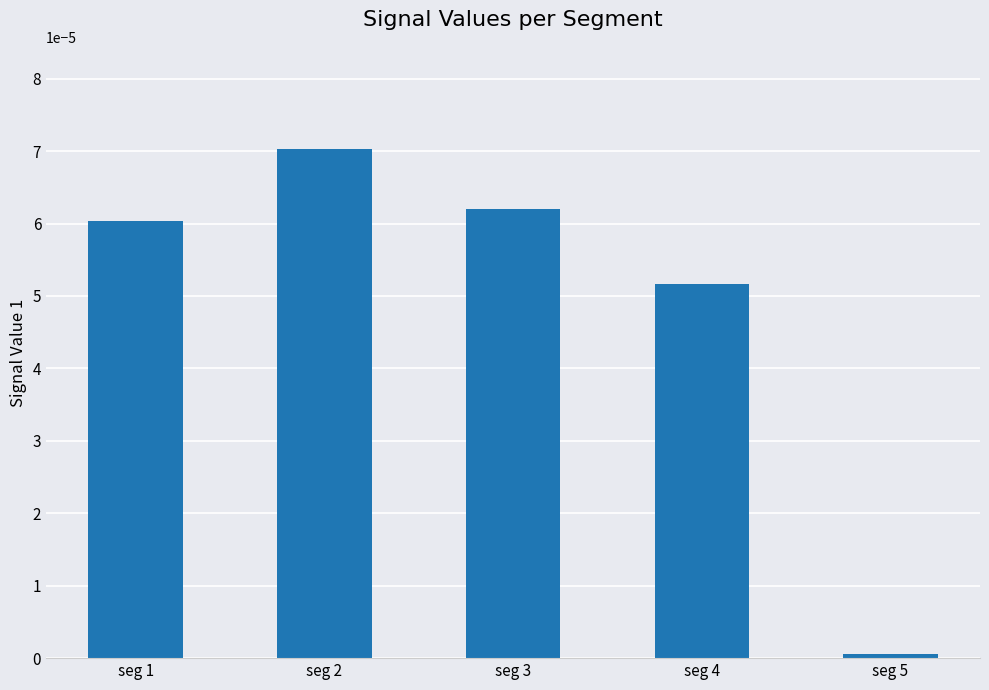

Which label corresponds to the largest value in the chart?

seg 2